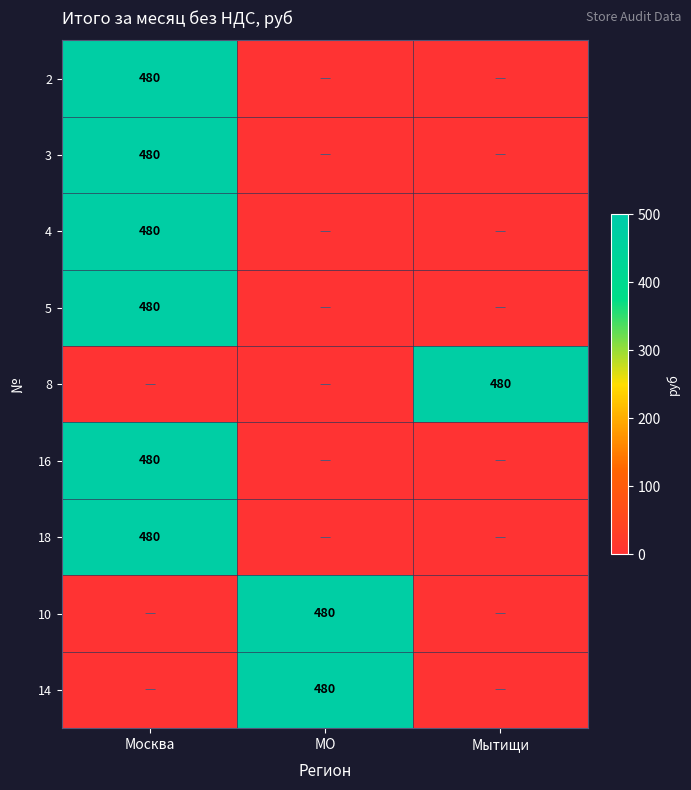

Is it true that 2 equals 480 at Москва?

True